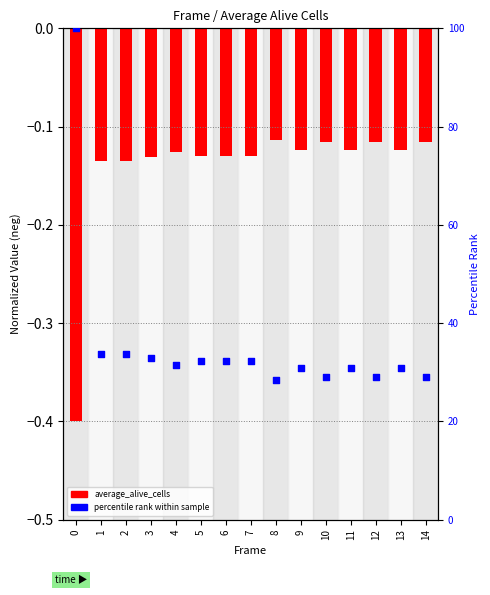

Is the value of percentile rank at 9 greater than the value of average_alive_cells at 10?

Yes